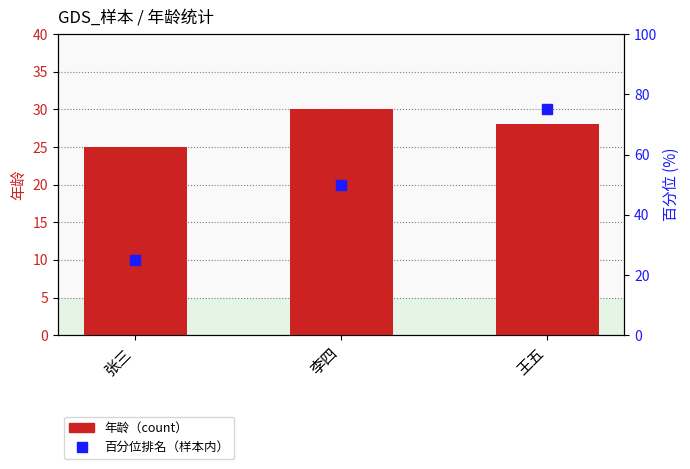

Does the chart contain stacked bars?

No